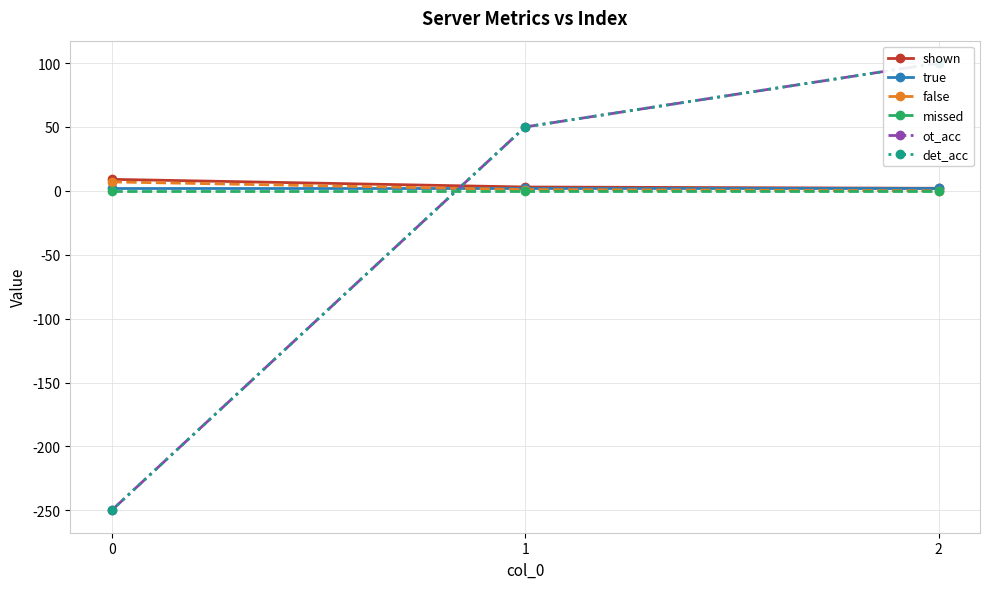

Does the chart display data point markers on the line(s)?

Yes